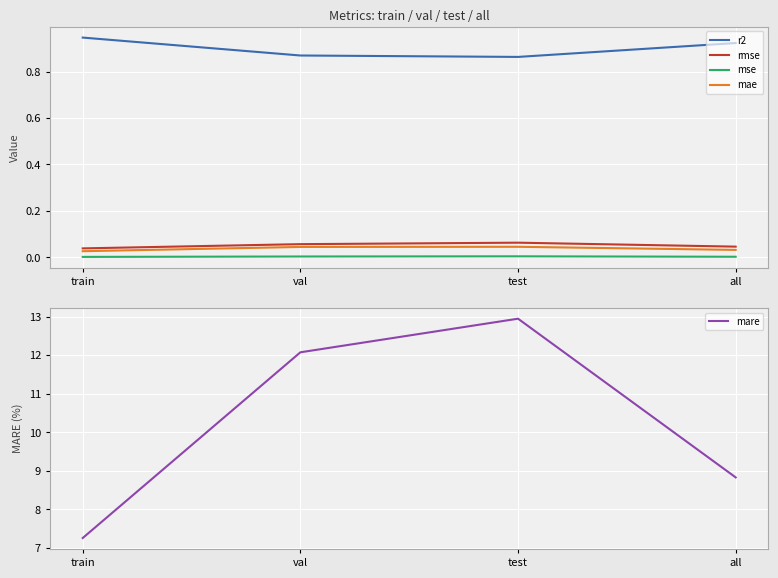

At which category does mare reach its first local peak?

test